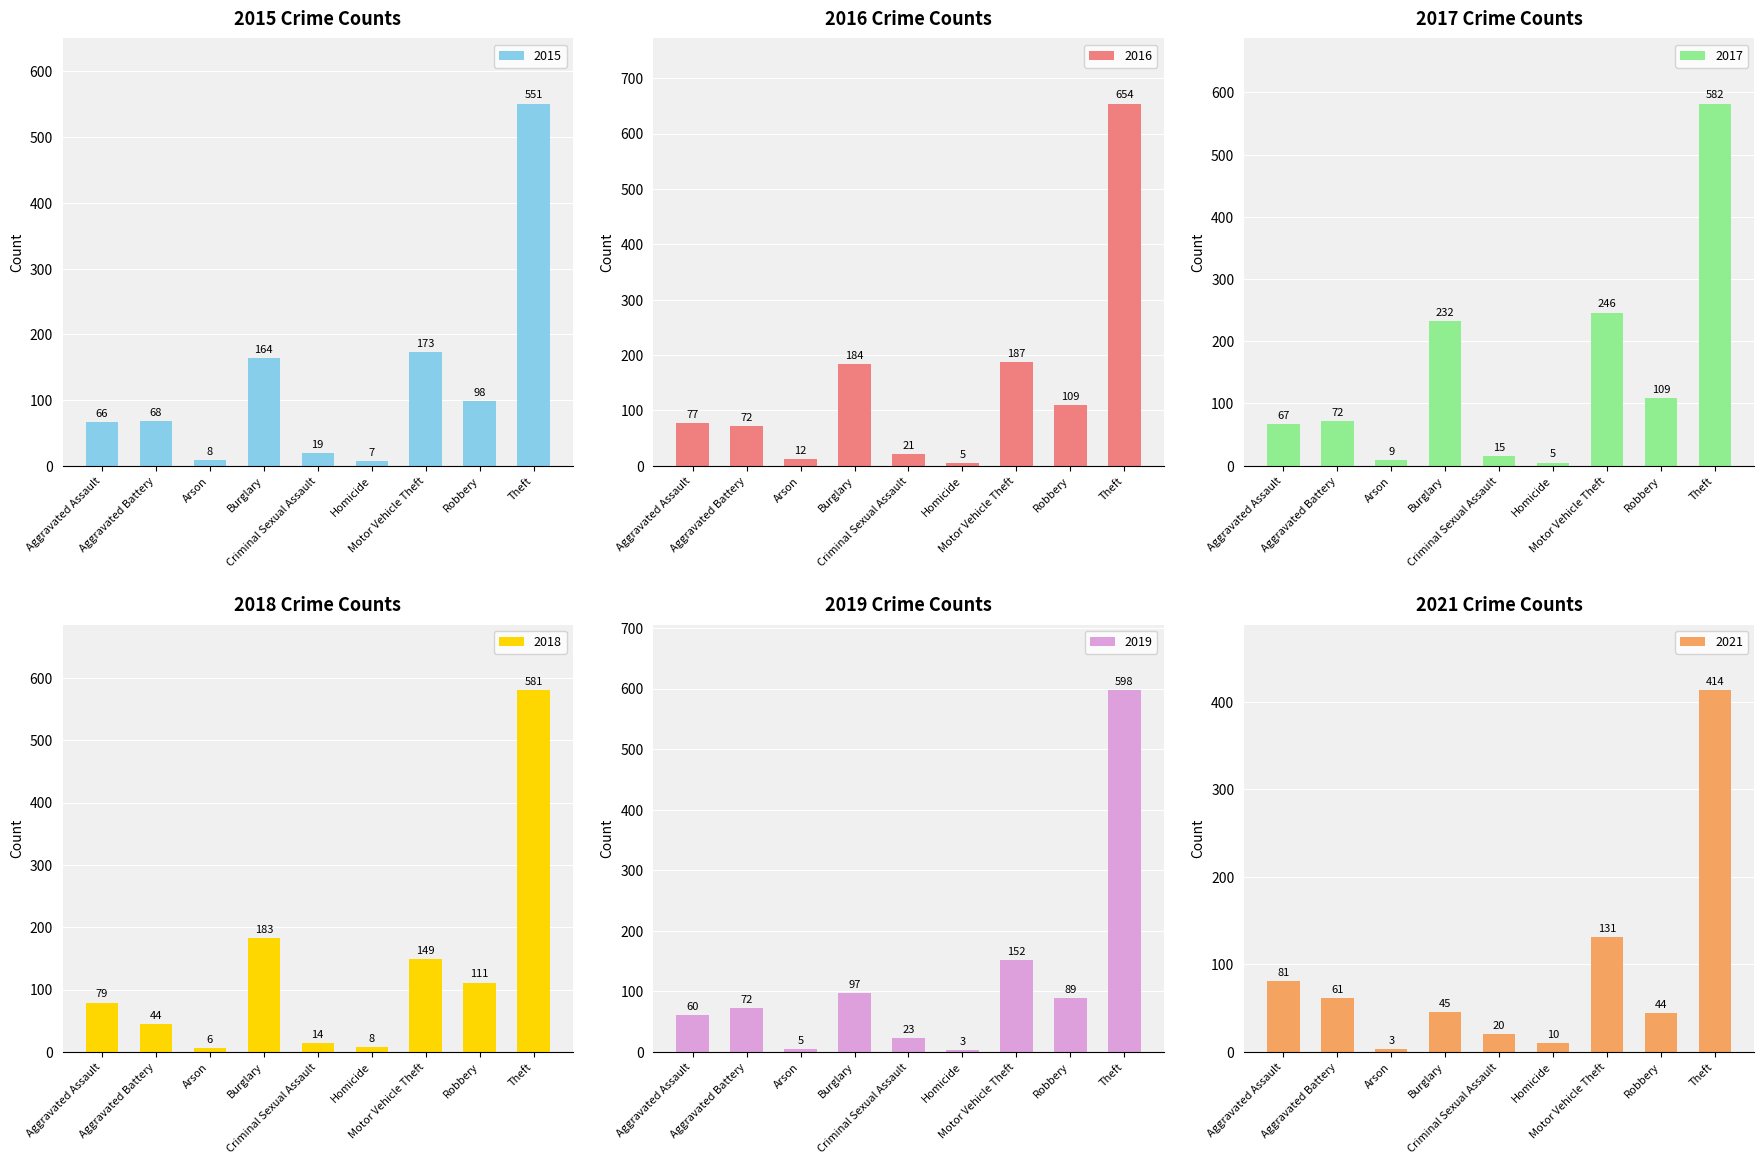

Are the bars grouped side by side (vs. stacked)?

Yes